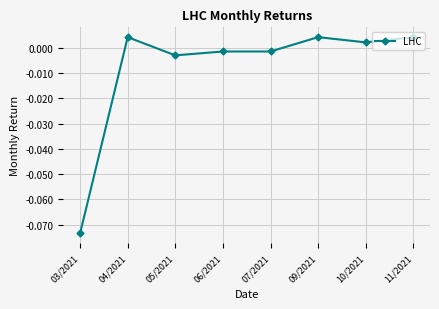

Where does the data first go above 0?

04/2021